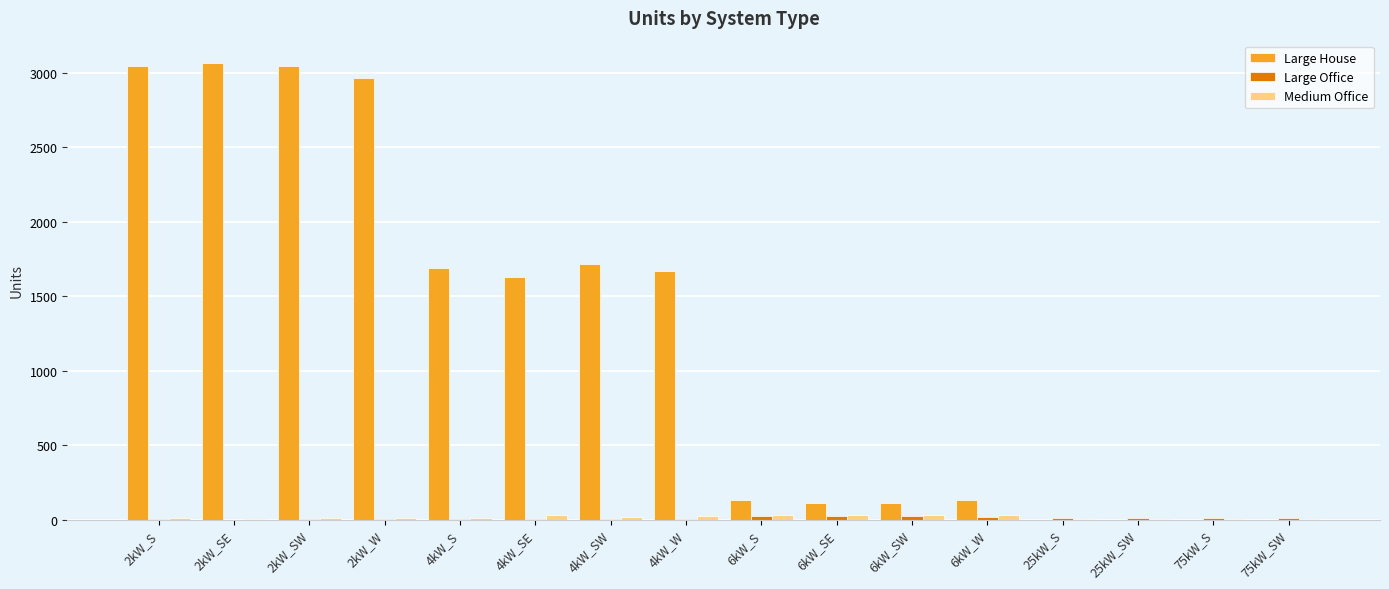

What is the spread (max minus min) of values at 6kW_S?

106